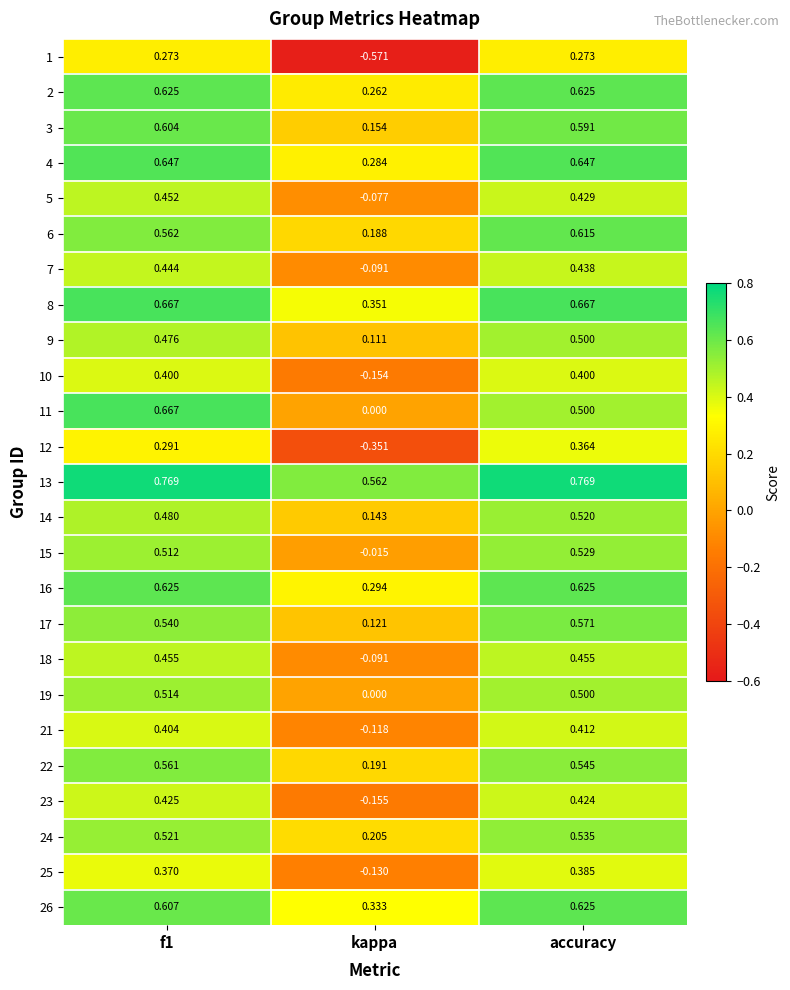

Where is 19 nearest to the value 0?

kappa